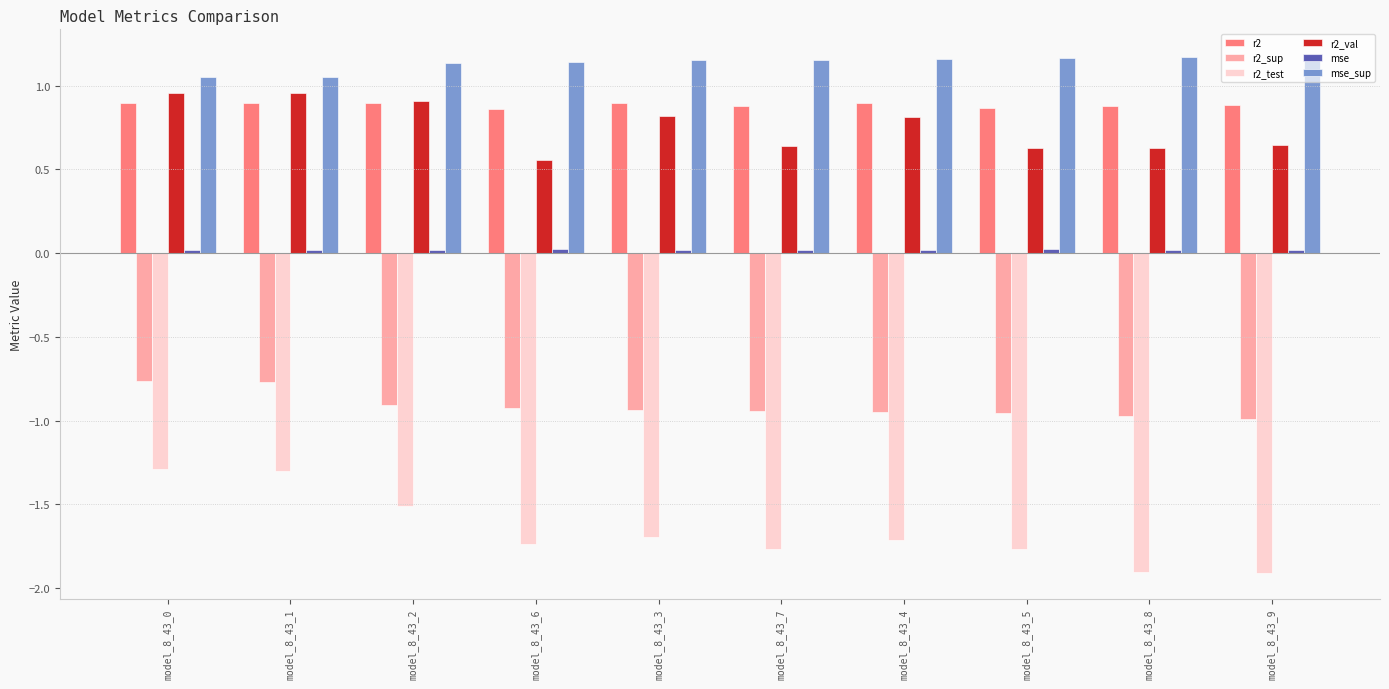

What is the label of the 3rd bar from the left?

model_8_43_2